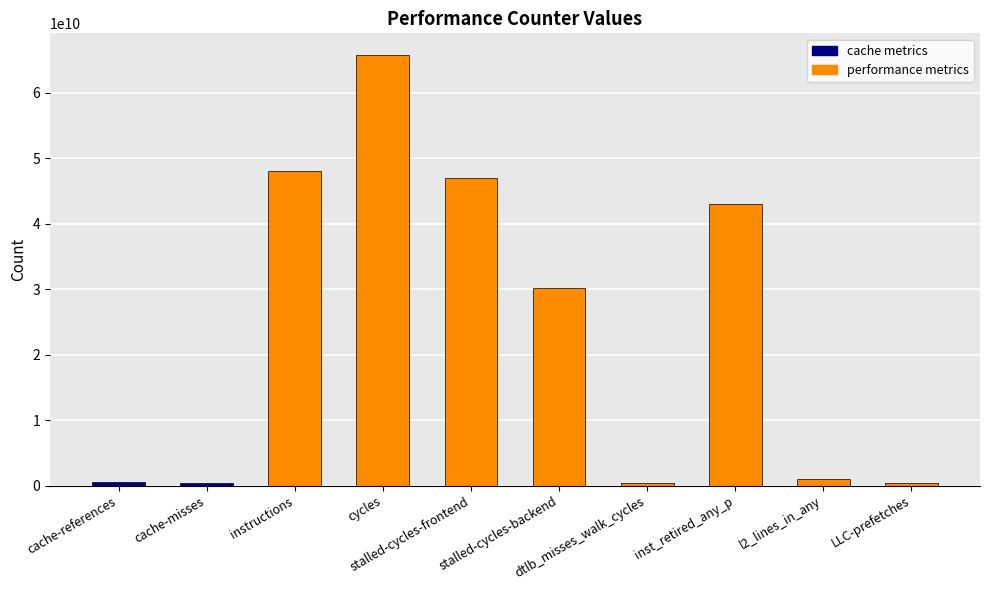

What is the difference between the maximum and second lowest values?

65375877890